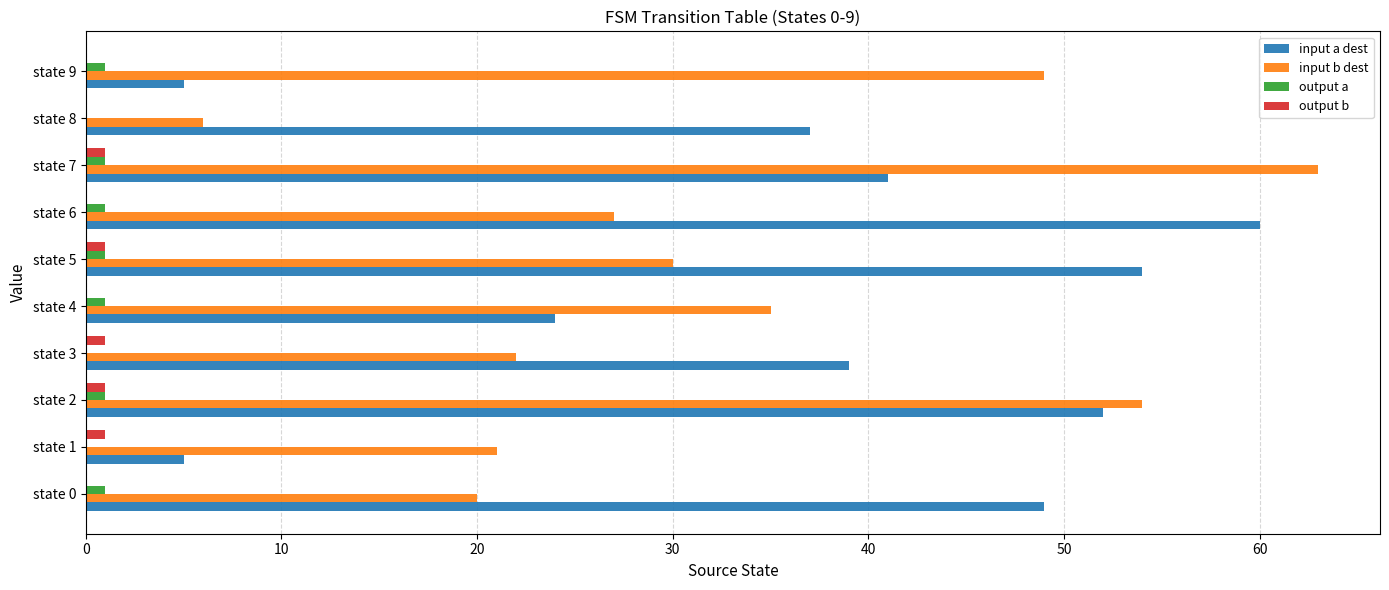

Is the value of output b at state 0 greater than the value of input b dest at state 2?

No